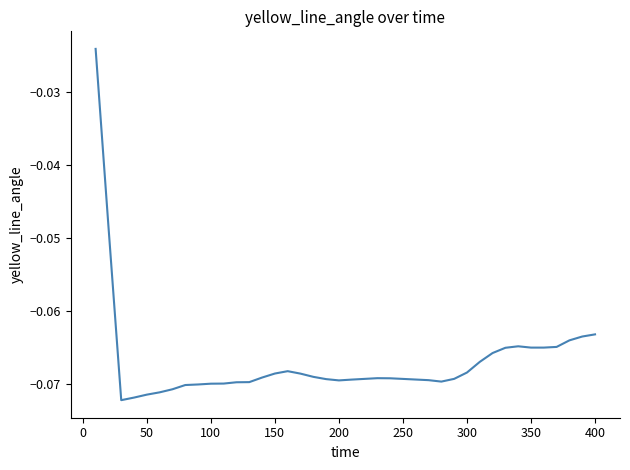

True or false: the data shows -0.0 at 200.

False